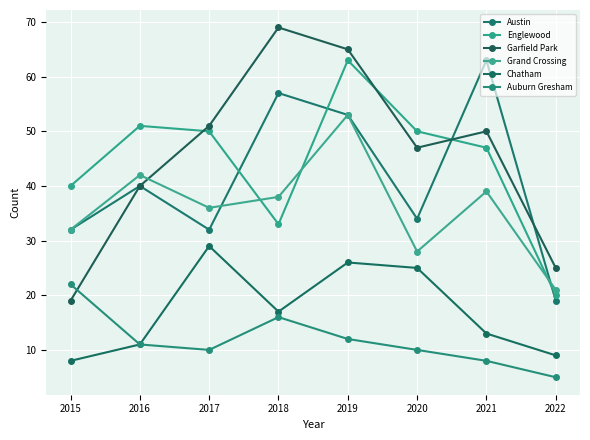

In Austin, how many points are lower than both neighbors (excluding endpoints)?

2